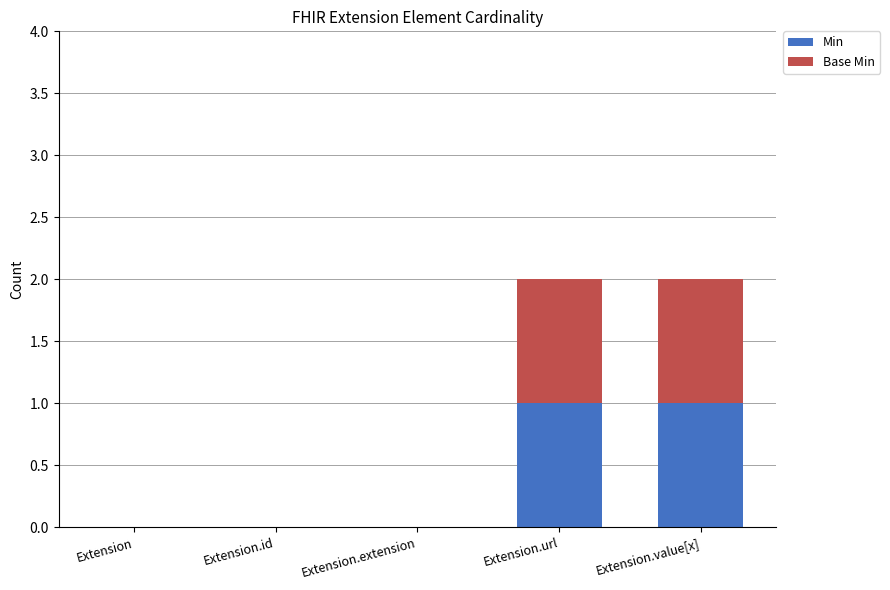

The Min series shows 0 at Extension. True or false?

True